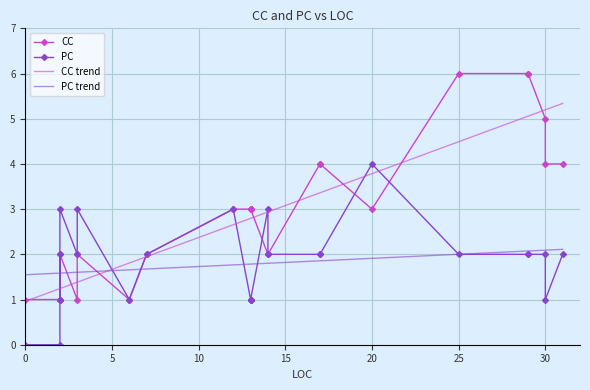

Where is CC nearest to the value 3?

12